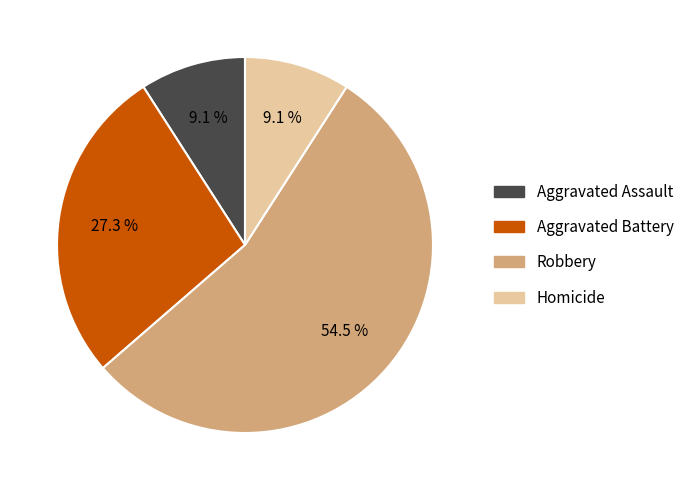

The Homicide slice represents 9% of the pie. True or false?

True